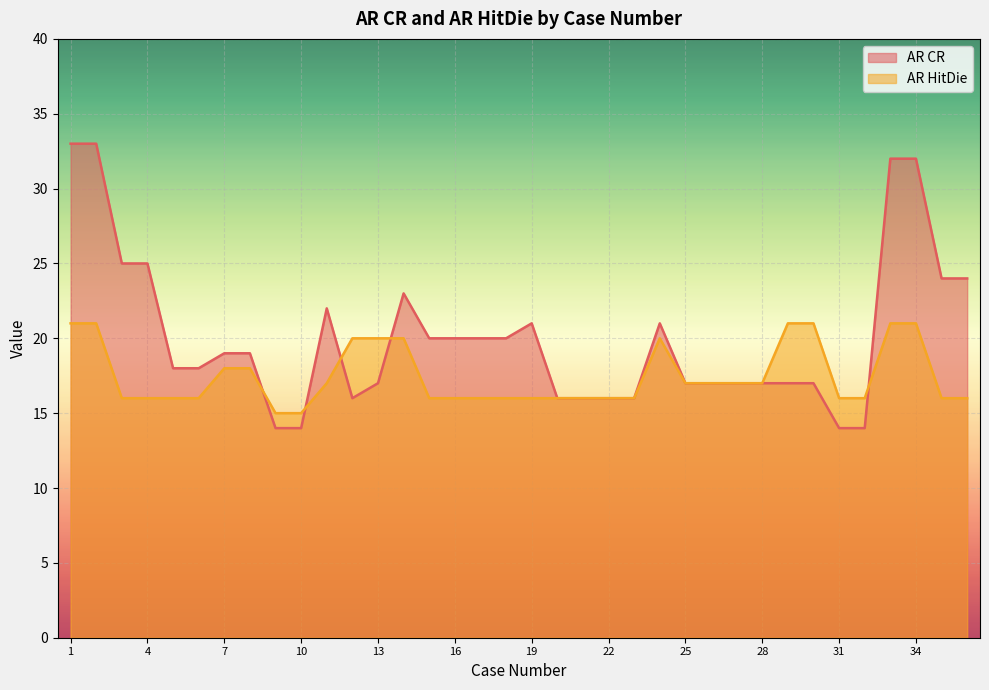

Reading left to right, extract all data points from this chart.

AR CR: 1=33	2=33	3=25	4=25	5=18	6=18	7=19	8=19	9=14	10=14	11=22	12=16	13=17	14=23	15=20	16=20	17=20	18=20	19=21	20=16	21=16	22=16	23=16	24=21	25=17	26=17	27=17	28=17	29=17	30=17	31=14	32=14	33=32	34=32	35=24	36=24
AR HitDie: 1=21	2=21	3=16	4=16	5=16	6=16	7=18	8=18	9=15	10=15	11=17	12=20	13=20	14=20	15=16	16=16	17=16	18=16	19=16	20=16	21=16	22=16	23=16	24=20	25=17	26=17	27=17	28=17	29=21	30=21	31=16	32=16	33=21	34=21	35=16	36=16